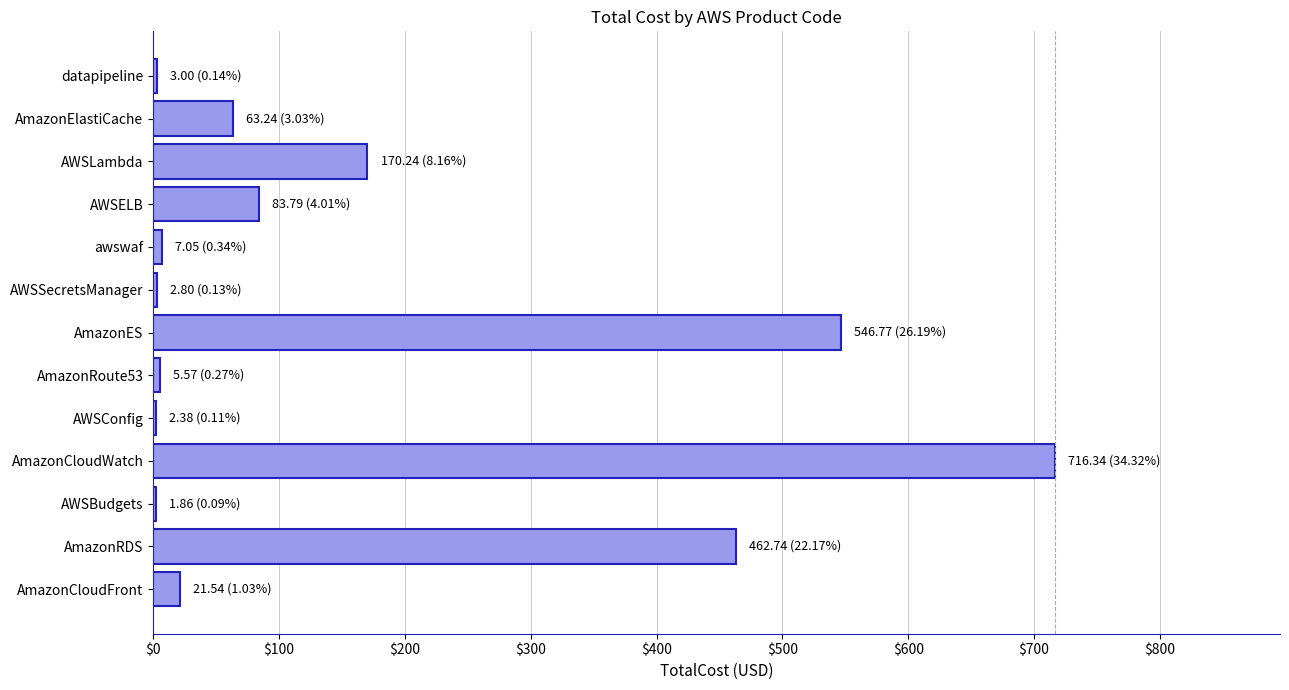

What is the sum of all values?

2087.3